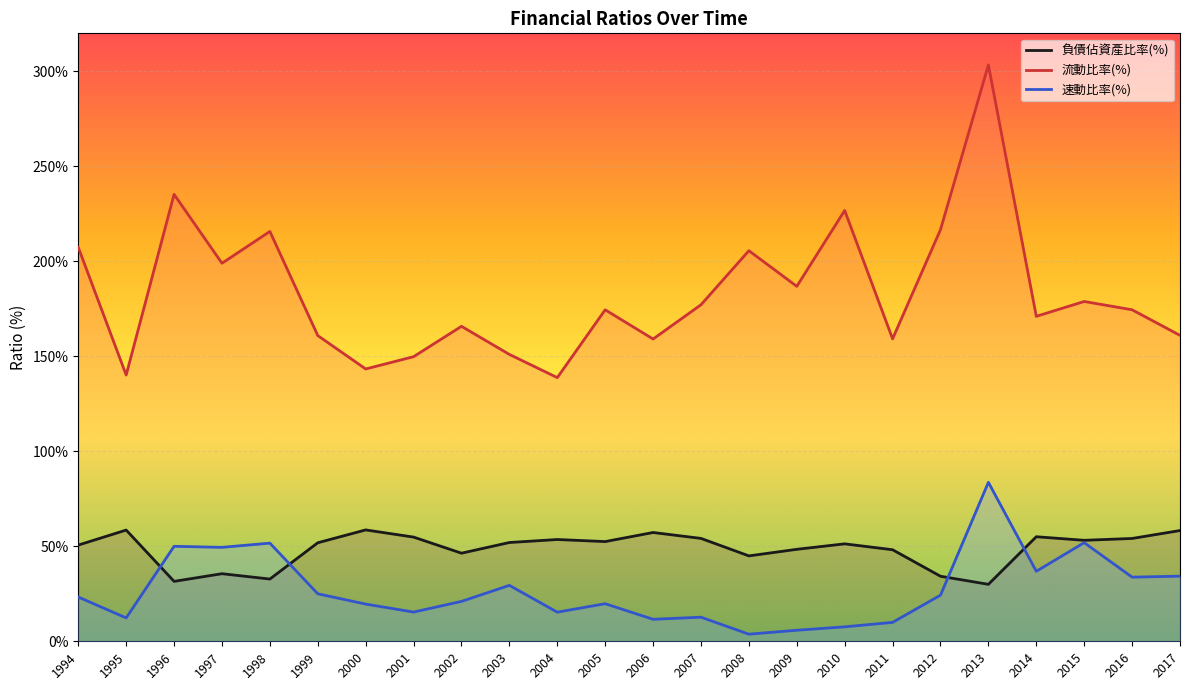

Reading left to right, list all the values displayed in this chart.

負債佔資產比率(%): 50.6	58.5	31.5	35.6	32.8	51.9	58.6	54.8	46.4	52.0	53.6	52.5	57.3	54.1	45.0	48.4	51.3	48.2	34.2	30.0	55.0	53.1	54.1	58.3
流動比率(%): 207.3	140.1	235.2	199.0	215.7	160.9	143.3	149.8	165.8	151.0	138.8	174.5	159.1	177.1	205.6	186.8	226.8	159.2	216.7	303.4	171.1	178.9	174.5	161.0
速動比率(%): 23.3	12.3	50.0	49.5	51.7	25.0	19.6	15.4	21.0	29.4	15.3	19.8	11.6	12.7	3.7	5.8	7.6	9.9	24.3	83.7	36.8	51.9	33.8	34.3